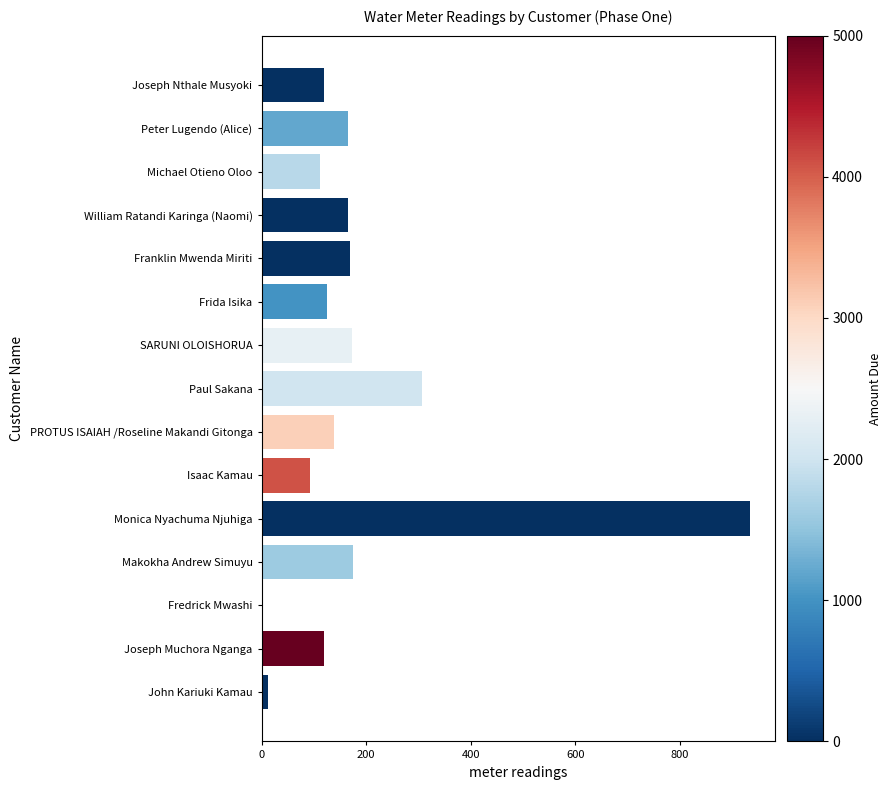

What is the sum of the values at PROTUS ISAIAH /Roseline Makandi Gitonga and Fredrick Mwashi?

138